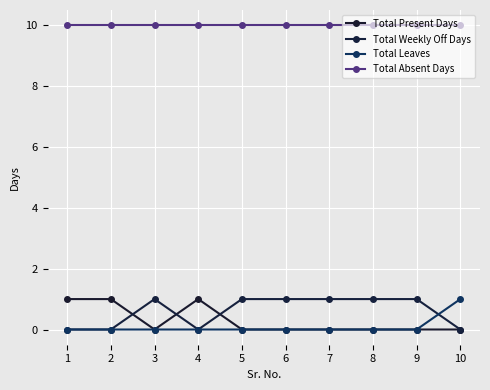

The Total Absent Days series shows 10 at 4. True or false?

True